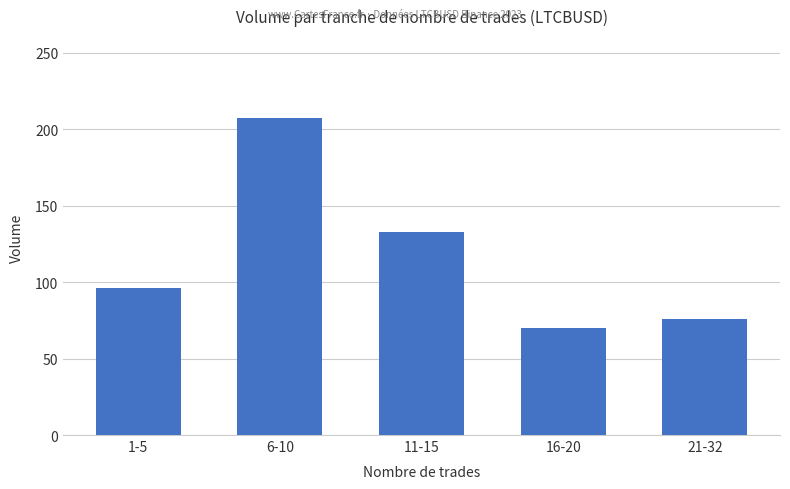

Where is the data nearest to the value 138?

11-15